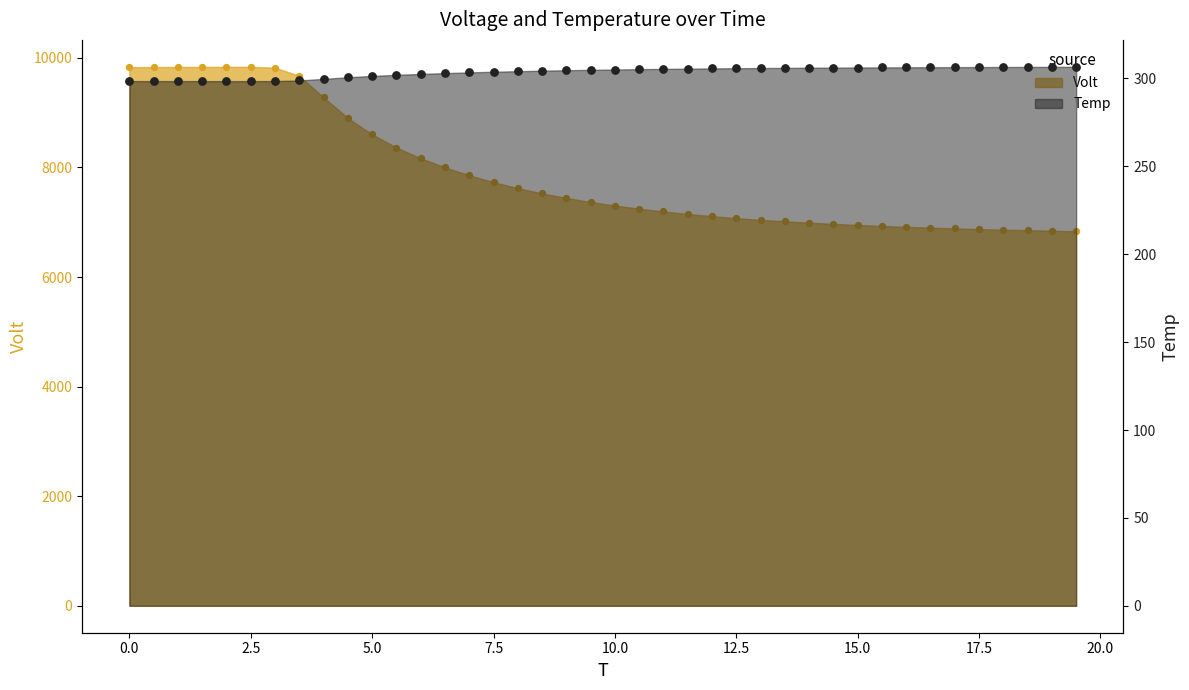

Is the value of Volt at 6.0 greater than the value of Temp at 18.5?

Yes